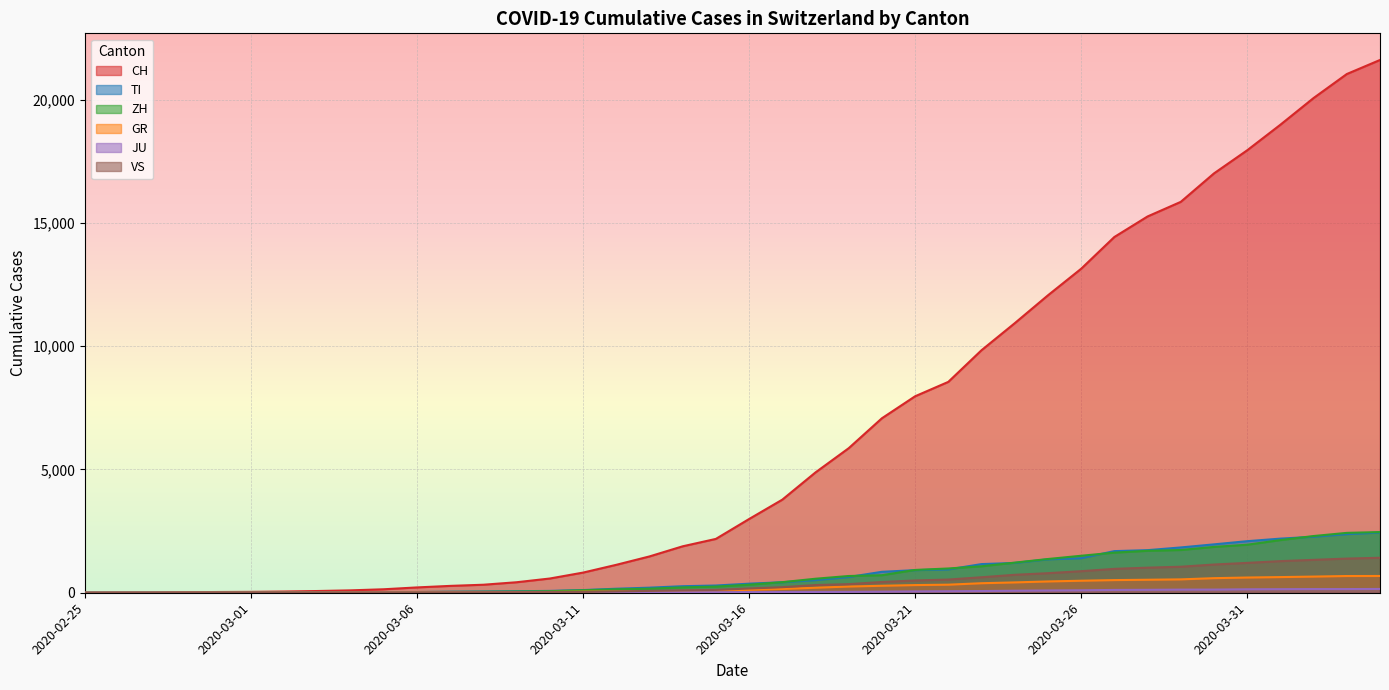

True or false: CH has more than 2 points higher than both neighbors.

False